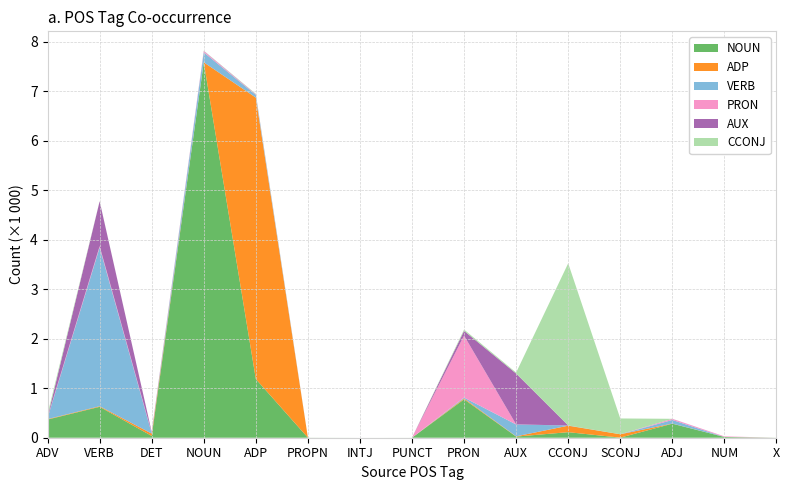

True or false: PRON has more than 0 interior local peaks.

True